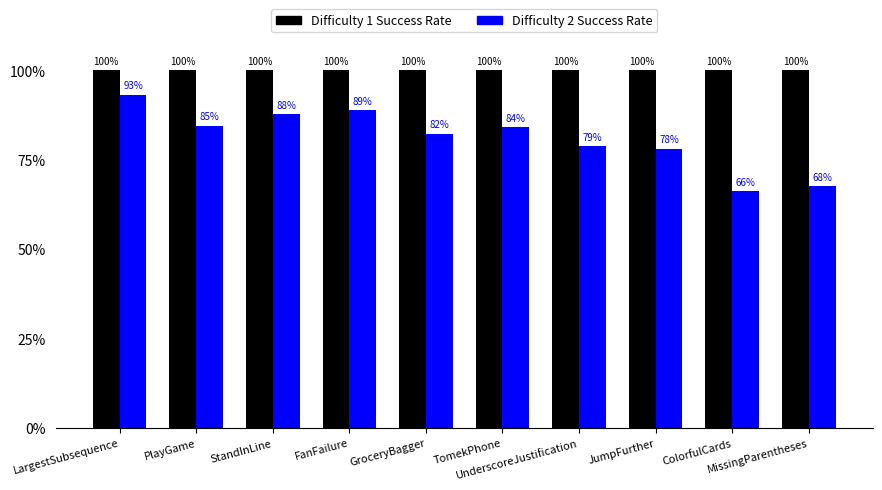

What are all the series names shown in the legend?

Difficulty 1 Success Rate, Difficulty 2 Success Rate